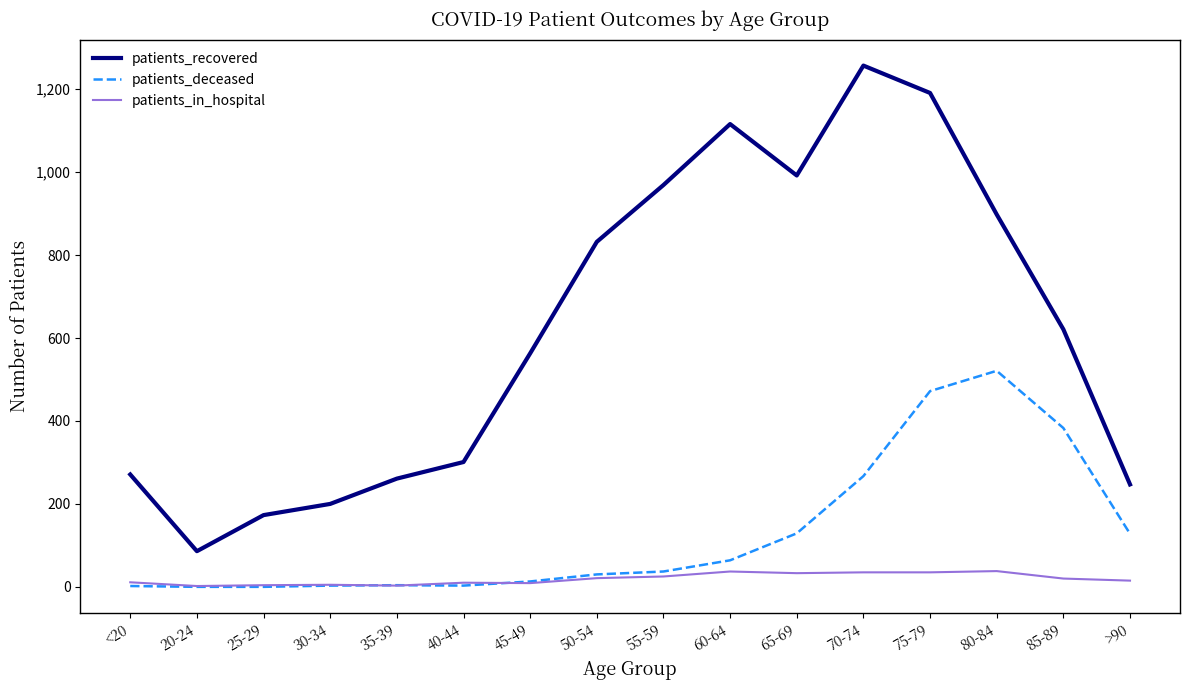

True or false: patients_in_hospital and patients_recovered intersect in this chart.

False